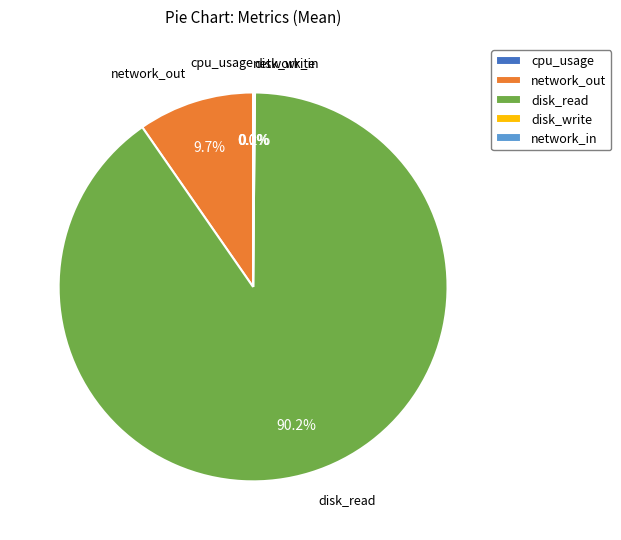

Which category accounts for the majority?

disk_read